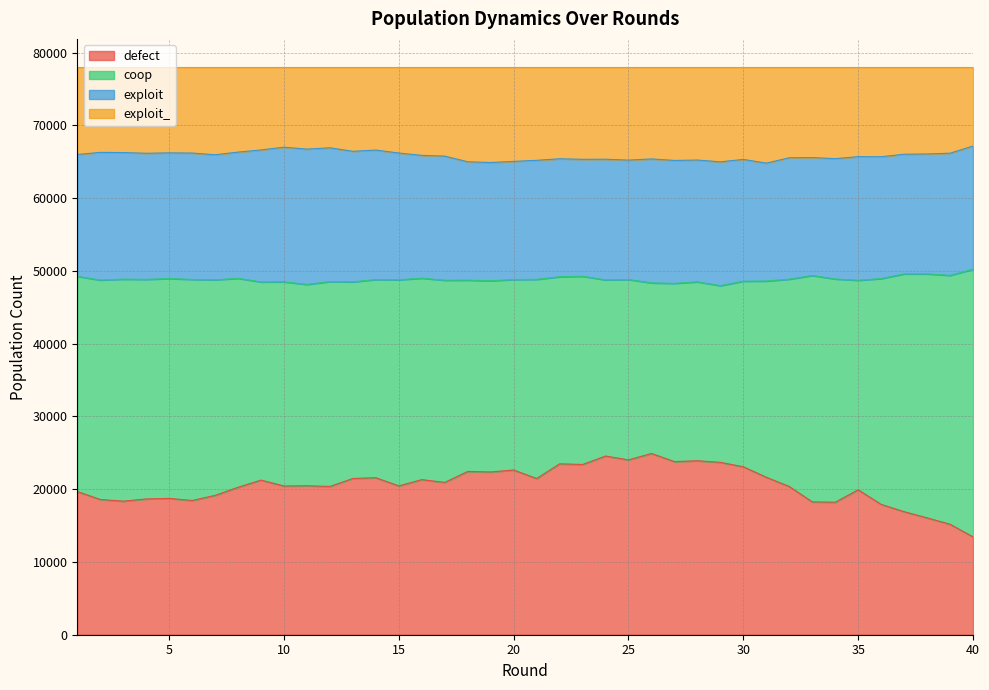

What is the smallest value displayed?

13455